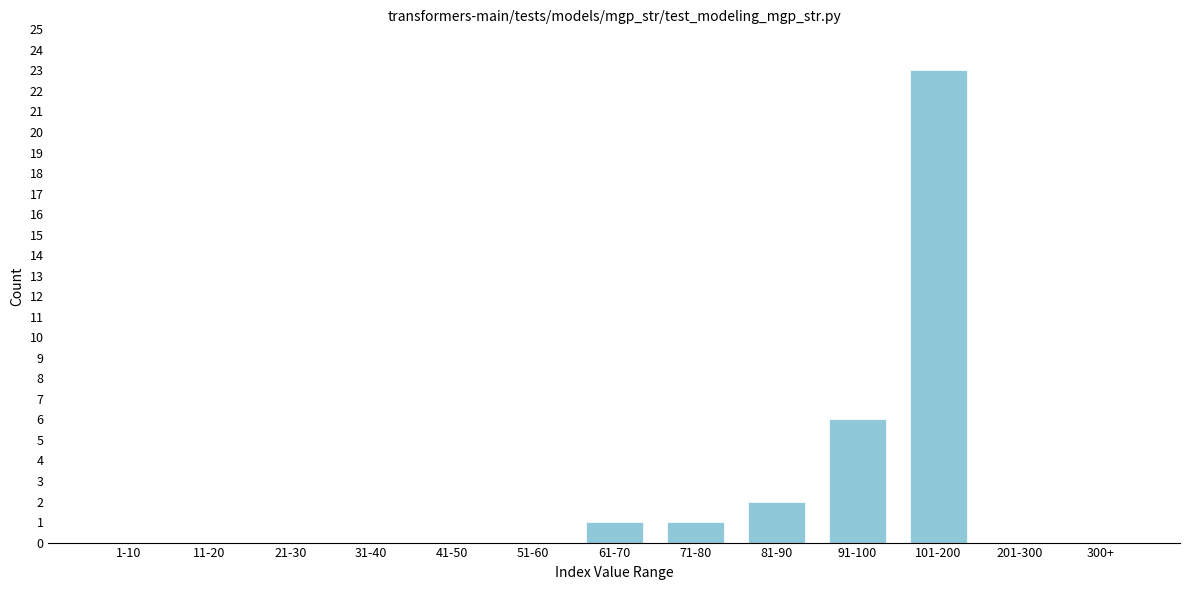

Reading left to right, extract all data points from this chart.

1-10=0	11-20=0	21-30=0	31-40=0	41-50=0	51-60=0	61-70=1	71-80=1	81-90=2	91-100=6	101-200=23	201-300=0	300+=0